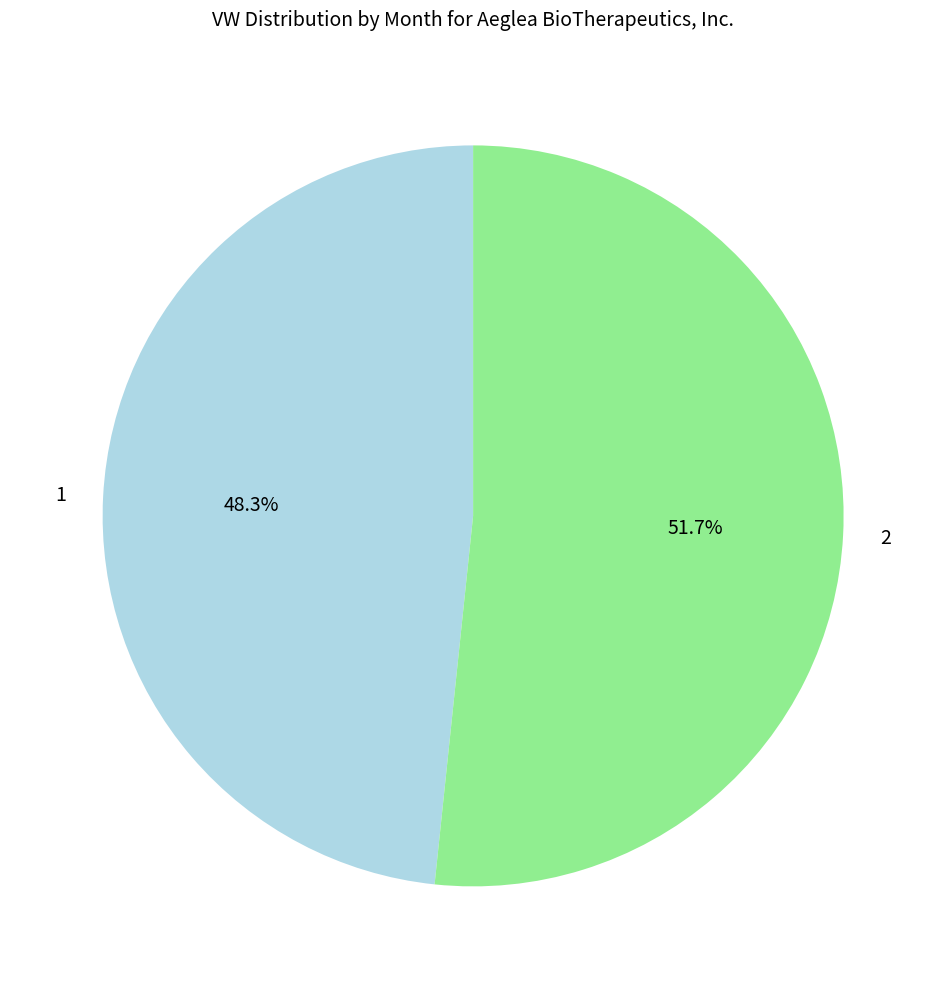

Is there a majority slice in this chart?

Yes